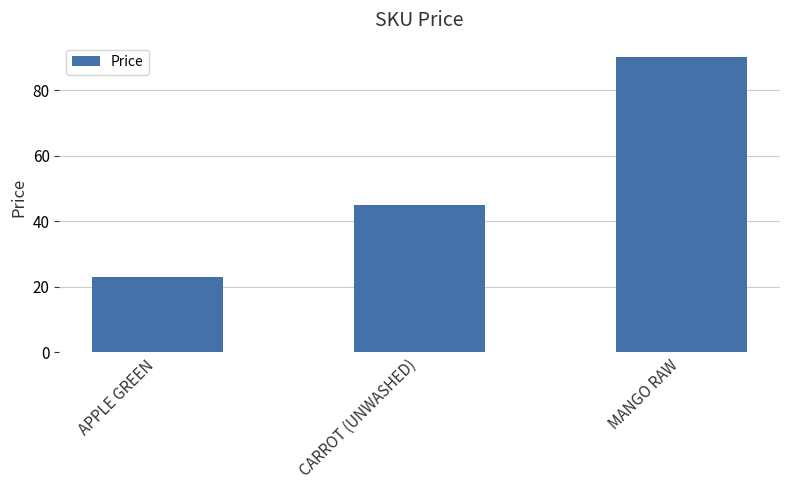

What is the label of the 3rd bar from the left?

MANGO RAW